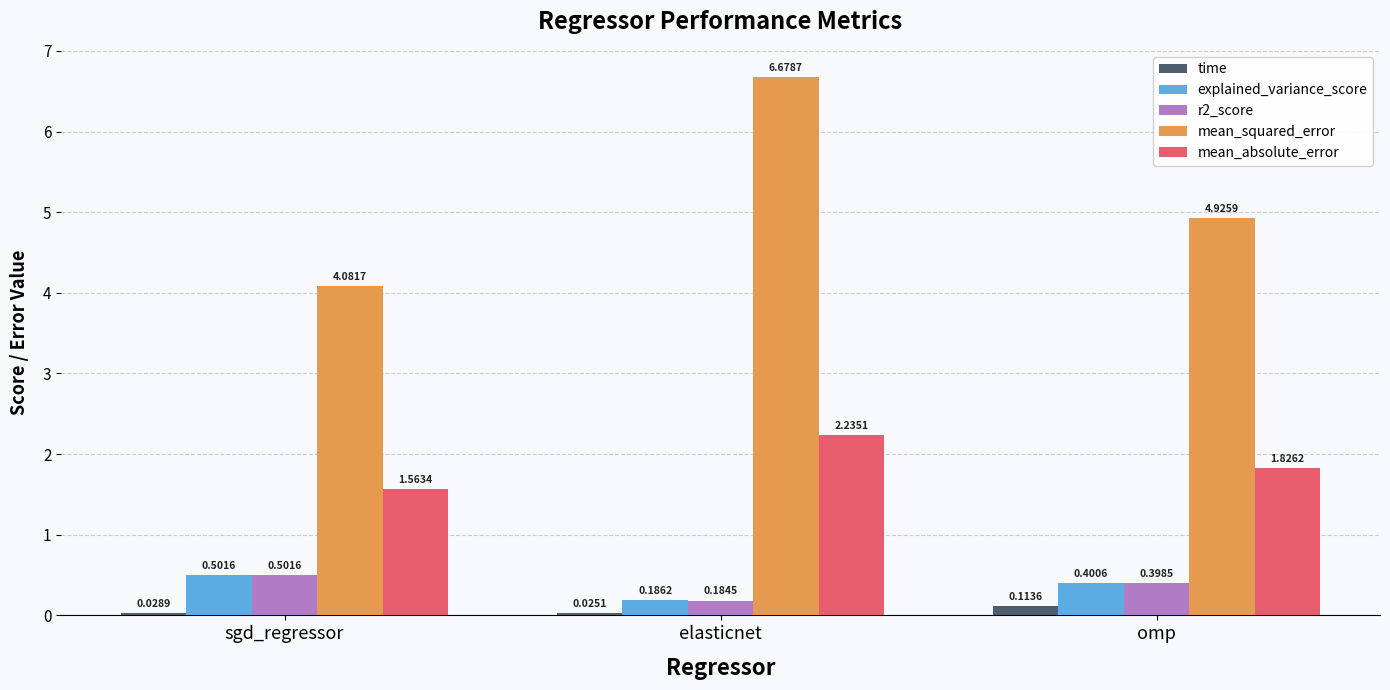

What is the difference between the highest and lowest values at sgd_regressor?

4.1